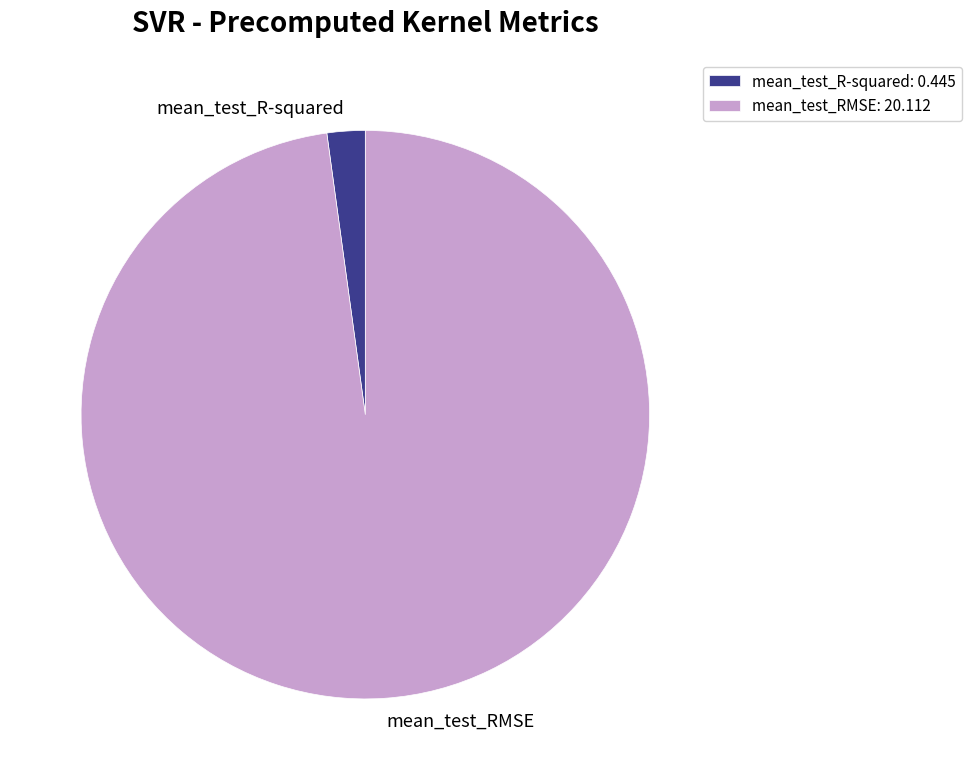

How many segments does this pie chart have?

2